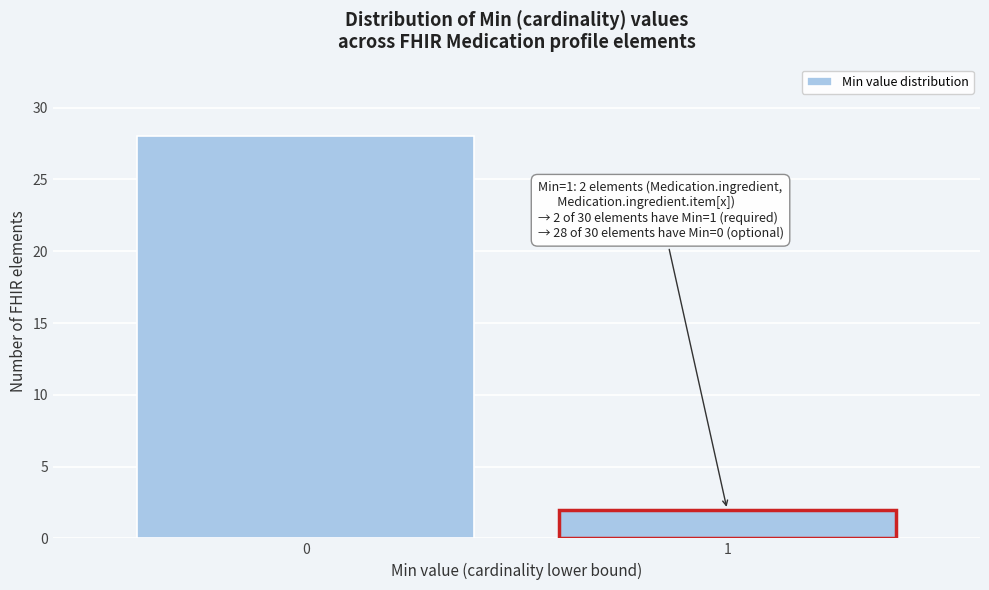

Reading left to right, list all the values displayed in this chart.

28	2